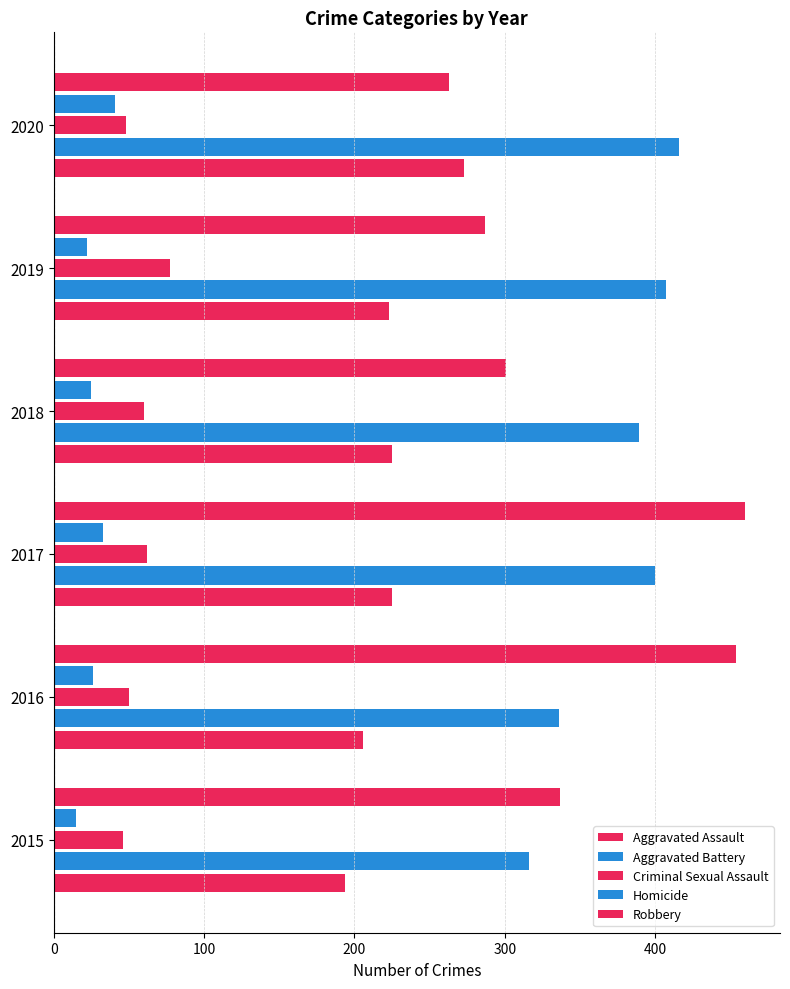

Count the number of data series in this chart.

5